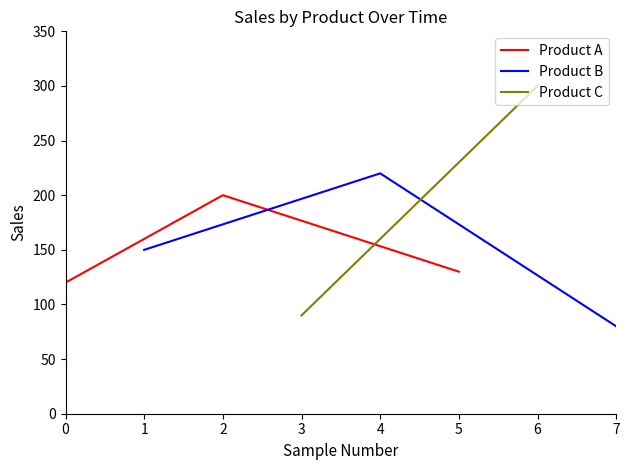

The Product A series shows 120 at 0. True or false?

True